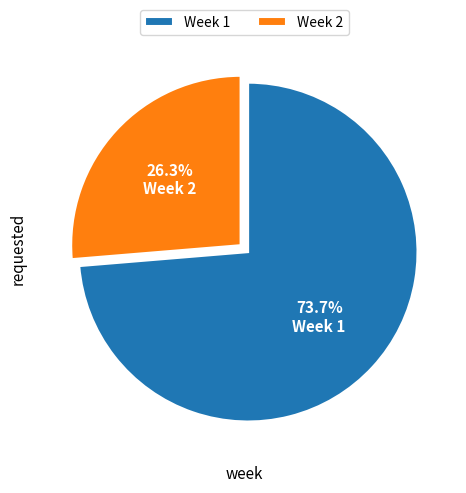

Is Week 1 the majority of the pie?

Yes